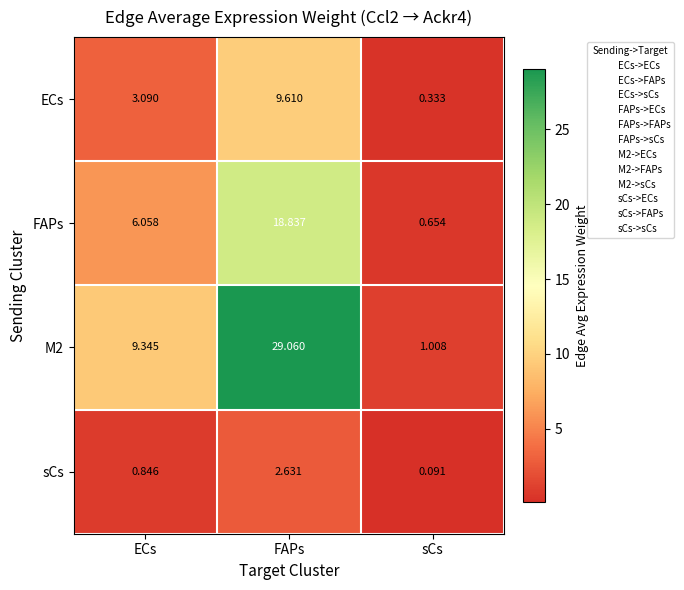

At which label does ECs reach its peak?

FAPs